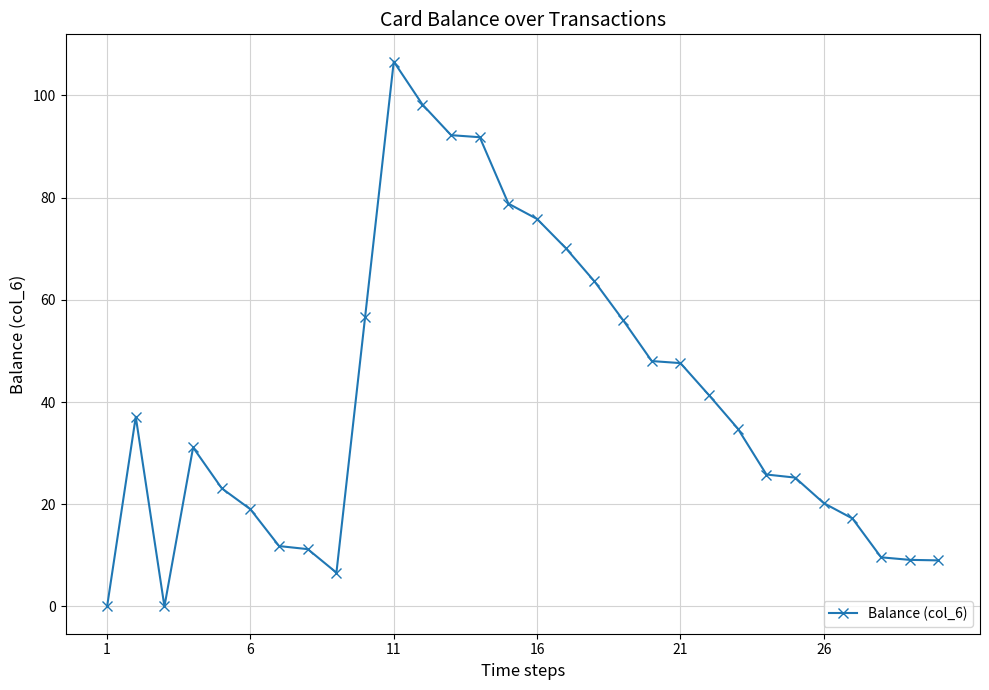

What is the value of the 10th point from the left?

56.6